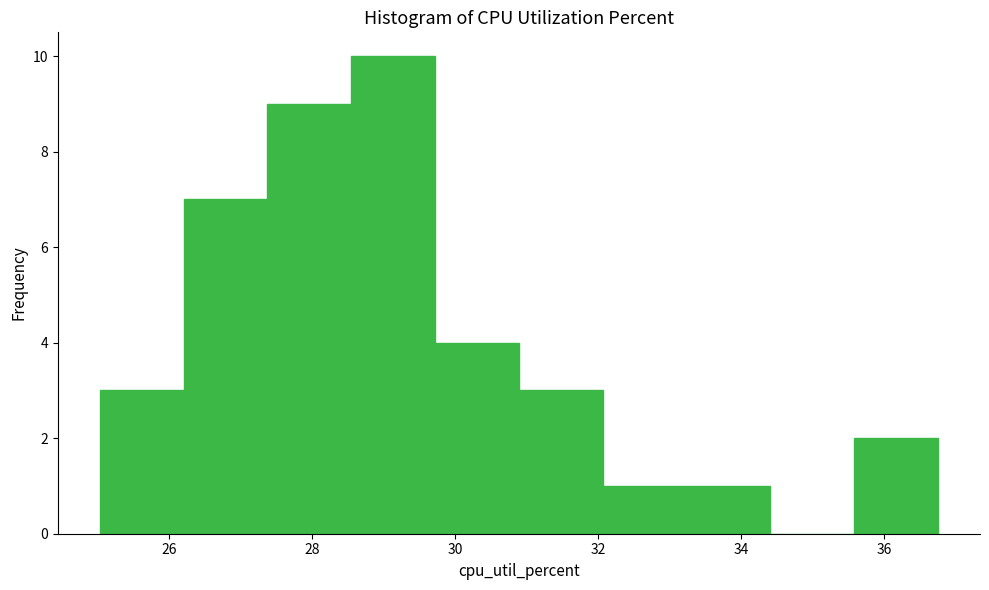

Reading left to right, list every bar in this chart as the range it spans on the x-axis followed by its height. Neither the bar edges nor the heights are printed on the chart, so give them approximately, as read against the axes.

25.0 to 26.2: 3
26.2 to 27.4: 7
27.4 to 28.6: 9
28.6 to 29.8: 10
29.8 to 30.8: 4
30.8 to 32.0: 3
32.0 to 33.2: 1
33.2 to 34.4: 1
34.4 to 35.6: 0
35.6 to 36.8: 2